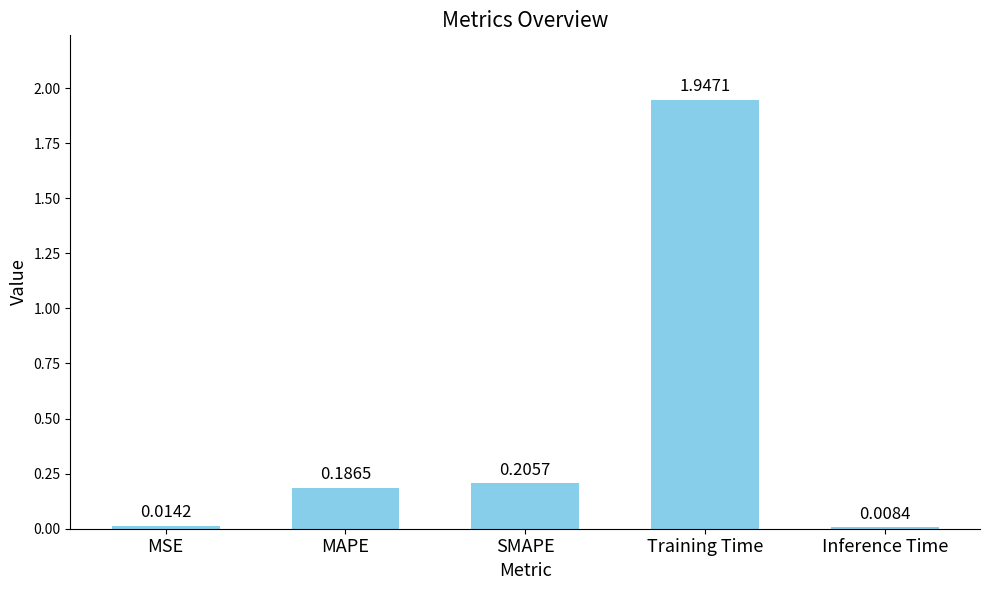

Which category has the lowest value across all series?

Inference Time